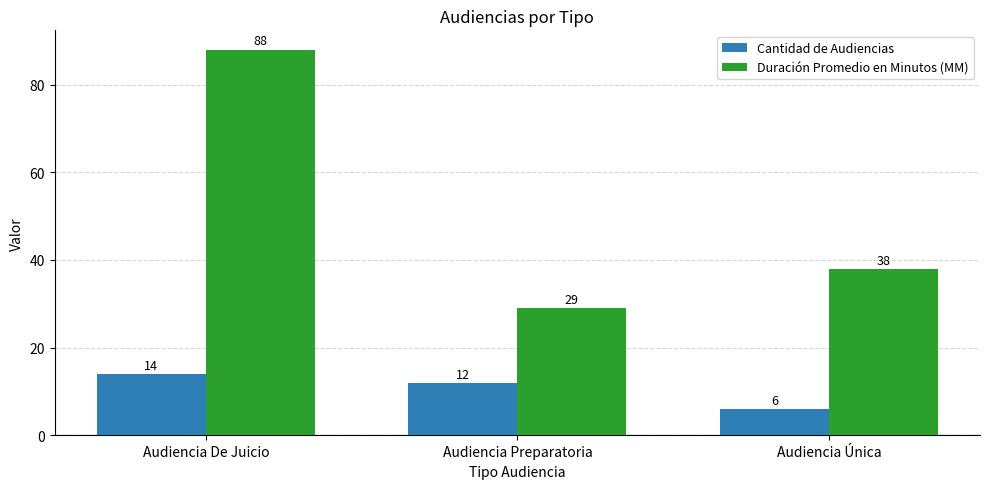

List the series in order of their peak value, highest first.

Duración Promedio en Minutos (MM), Cantidad de Audiencias